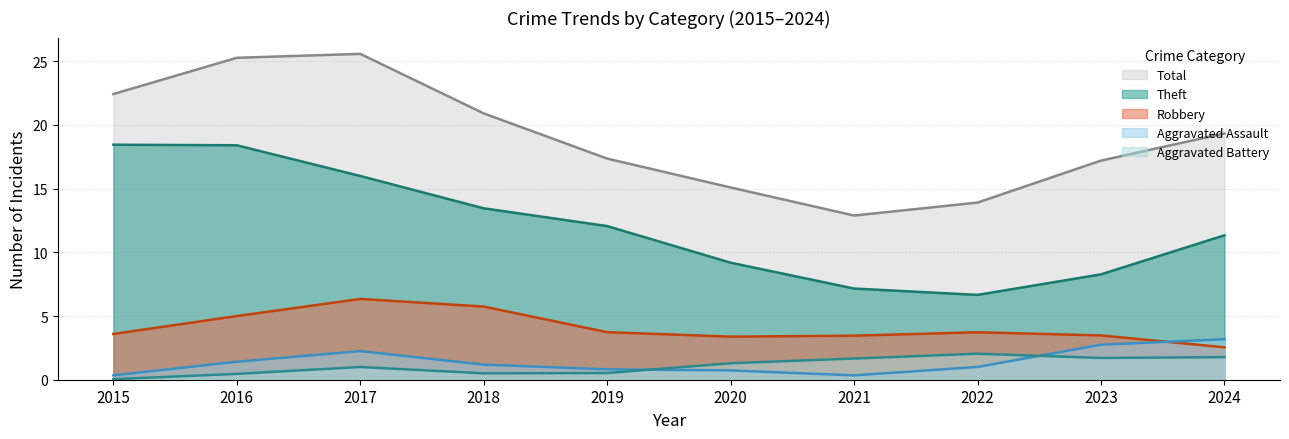

At 2018, list the series in order from largest to smallest.

Total, Theft, Robbery, Aggravated Assault, Aggravated Battery